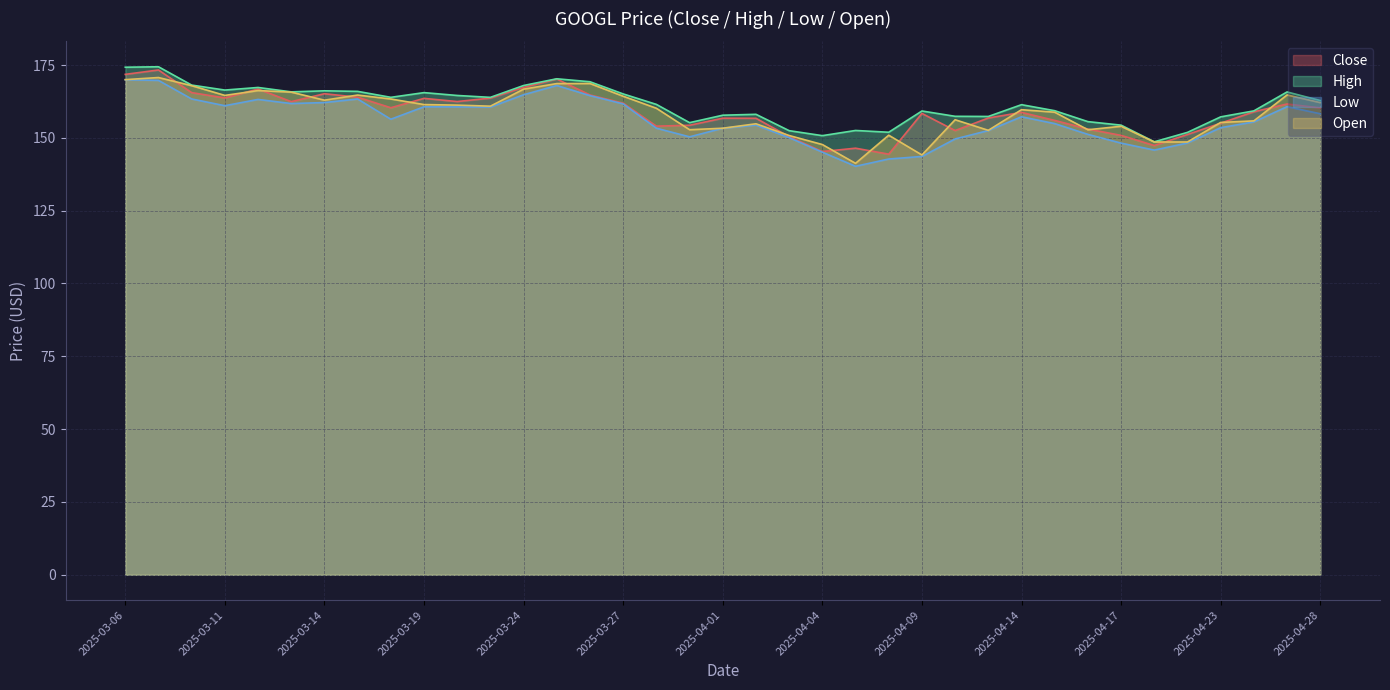

The High series shows 174.4 at 2025-03-07. True or false?

True